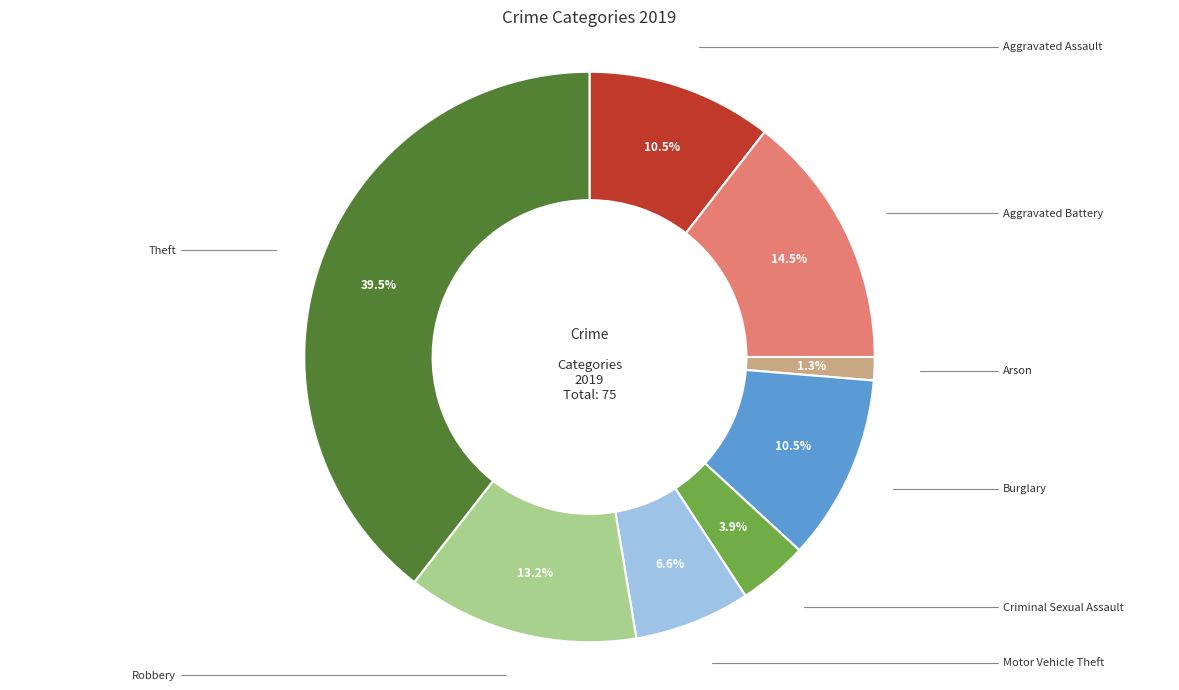

Is there a majority slice in this chart?

No